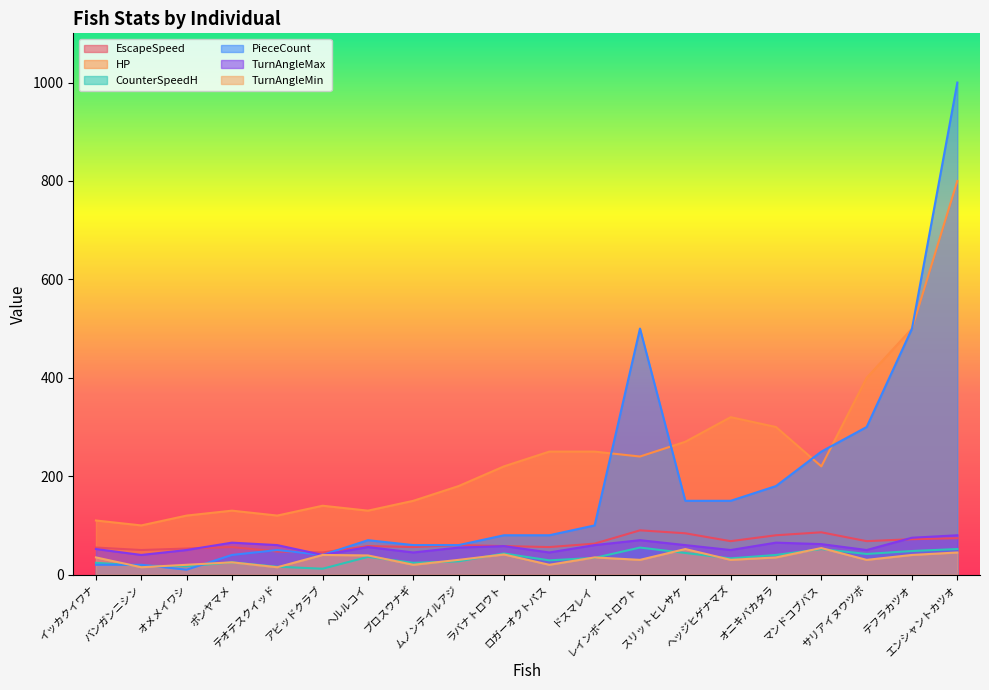

Which series has the widest spread of values?

PieceCount